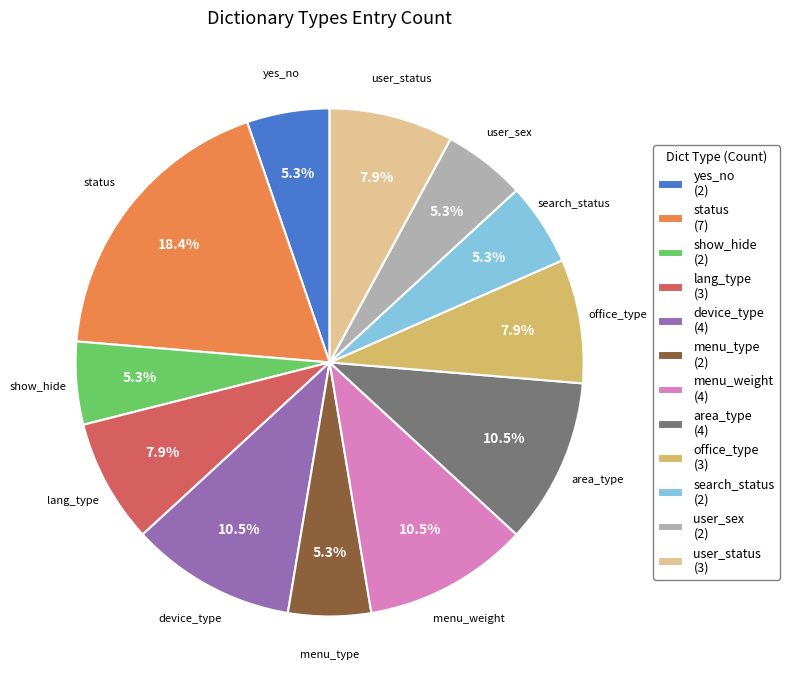

Does any single category account for the majority?

No